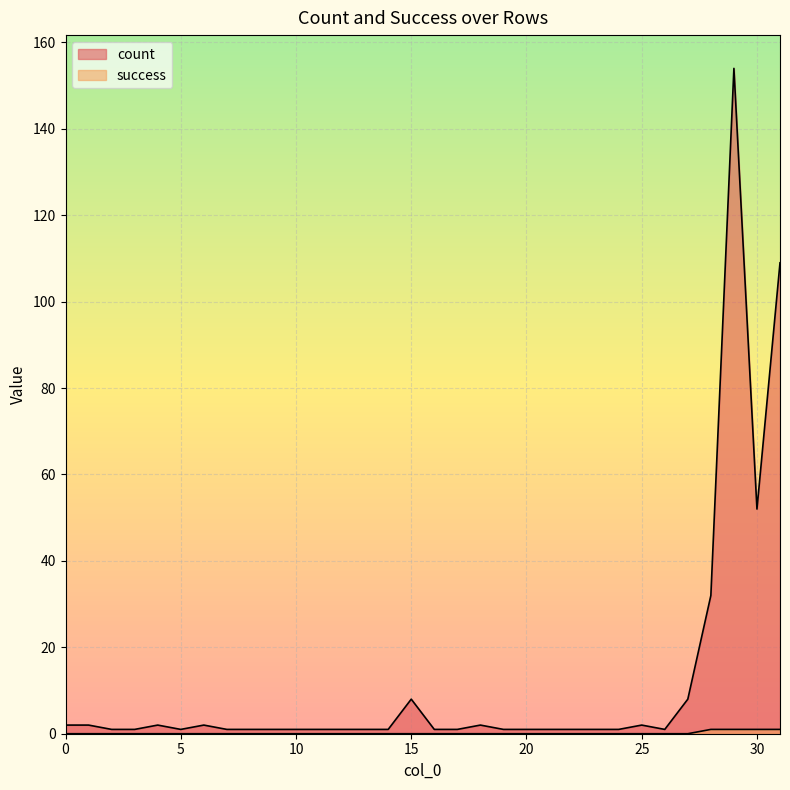

Rank the categories by success value from lowest to highest.

0, 1, 2, 3, 4, 5, 6, 7, 8, 9, 10, 11, 12, 13, 14, 15, 16, 17, 18, 19, 20, 21, 22, 23, 24, 25, 26, 27, 28, 29, 30, 31